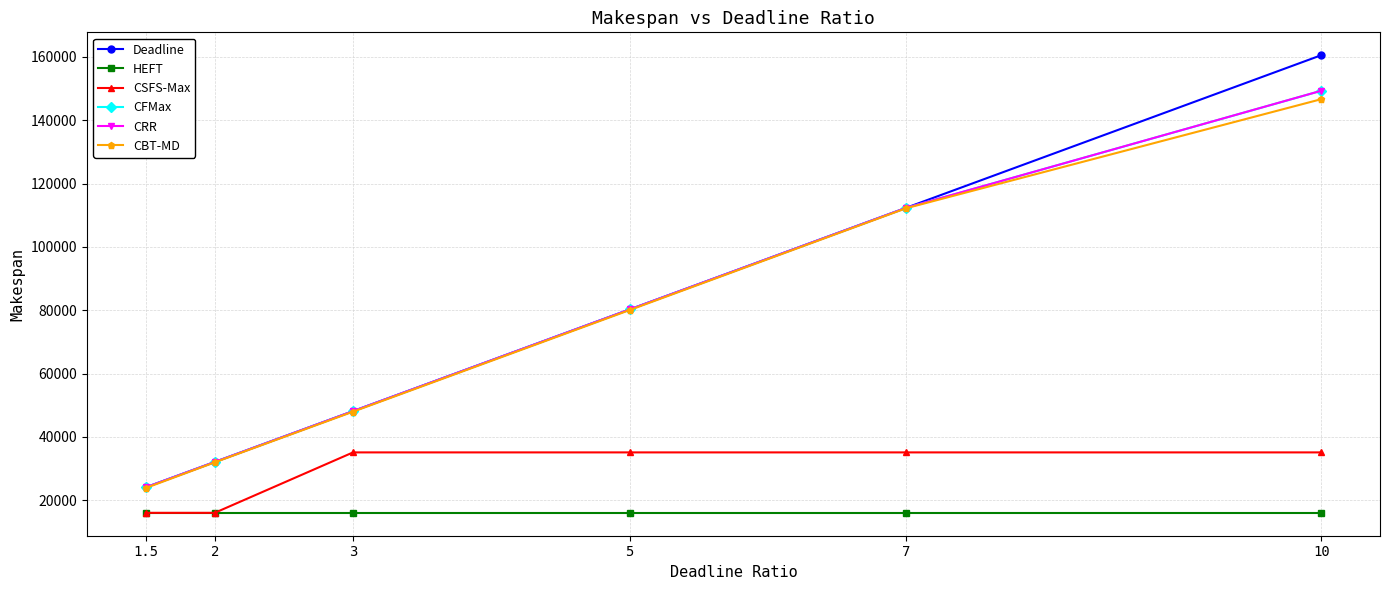

What is the sum of all CFMax values?

446136.6